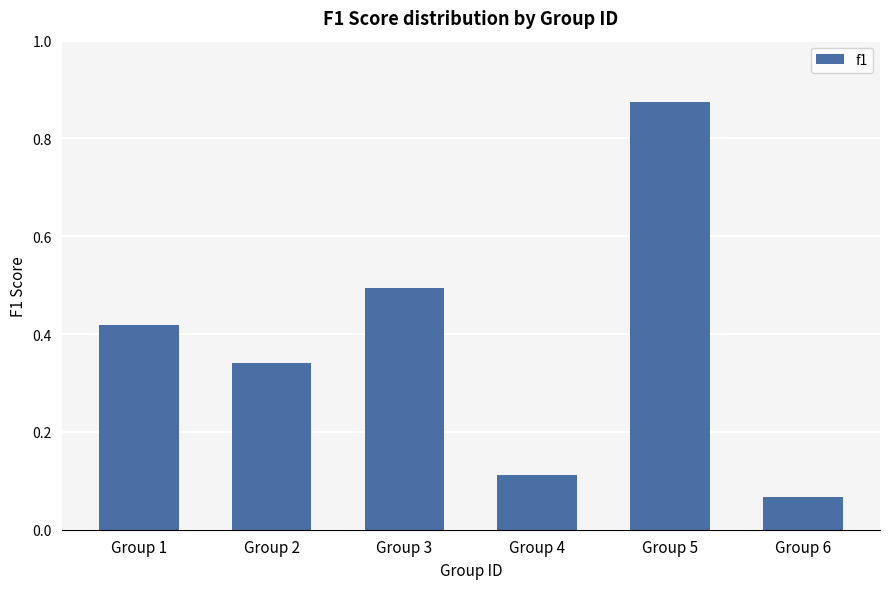

Count the number of categories in the chart.

6